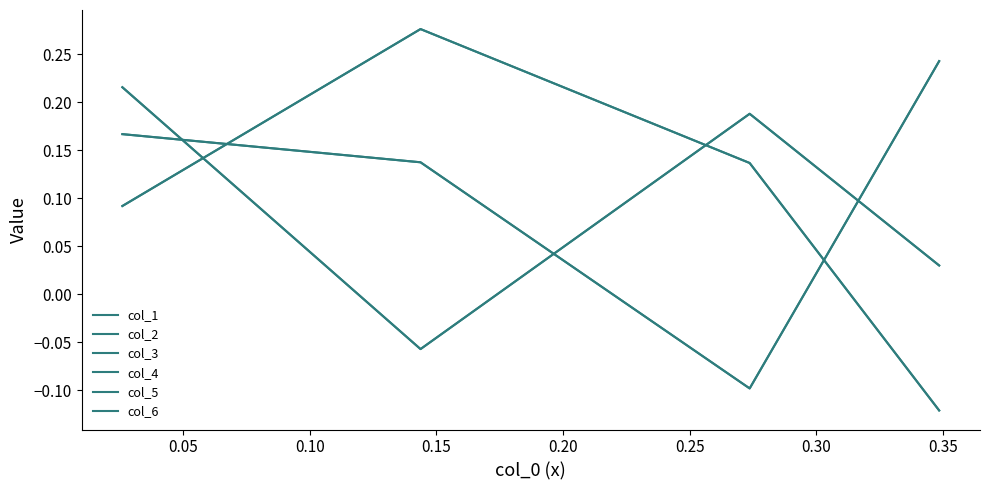

Does the chart have visible grid lines?

No